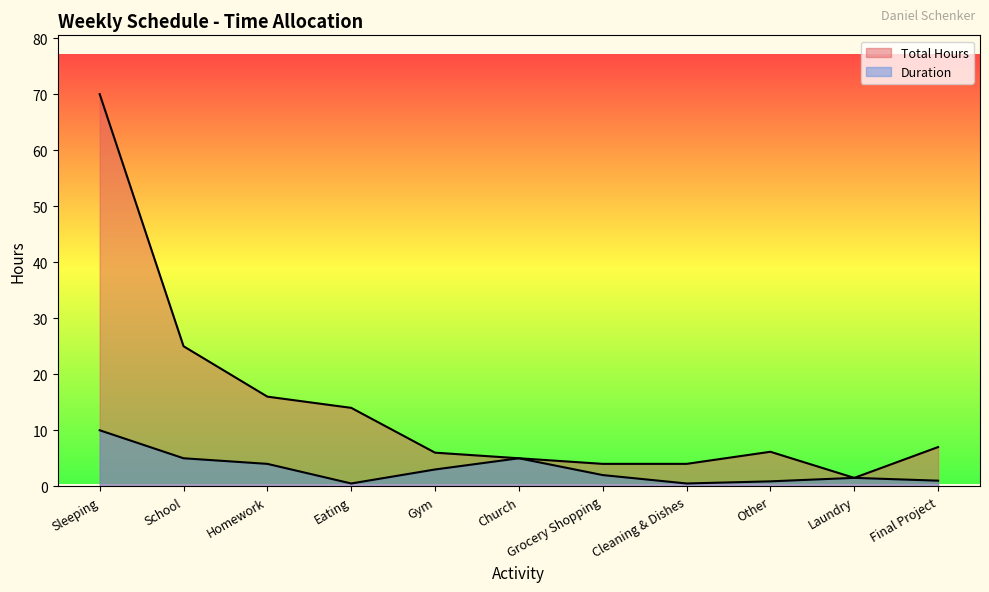

Reading left to right, list all the values displayed in this chart.

Total Hours: Sleeping=70.0	School=25.0	Homework=16.0	Eating=14.0	Gym=6.0	Church=5.0	Grocery Shopping=4.0	Cleaning & Dishes=4.0	Other=6.2	Laundry=1.5	Final Project=7.0
Duration: Sleeping=10.0	School=5.0	Homework=4.0	Eating=0.5	Gym=3.0	Church=5.0	Grocery Shopping=2.0	Cleaning & Dishes=0.5	Other=0.9	Laundry=1.5	Final Project=1.0